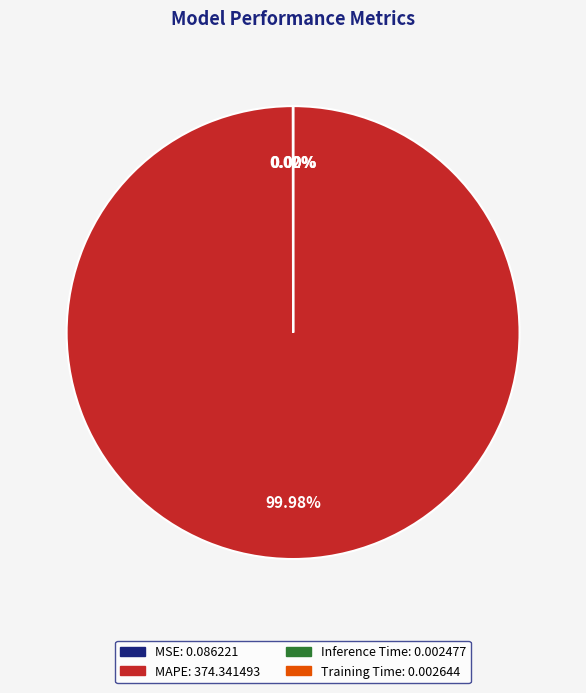

Which category has the biggest portion of the pie?

MAPE